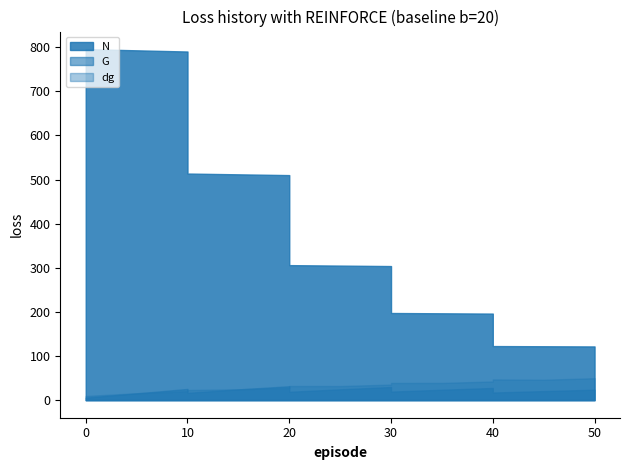

Is it true that G equals 27.6 at 40?

True